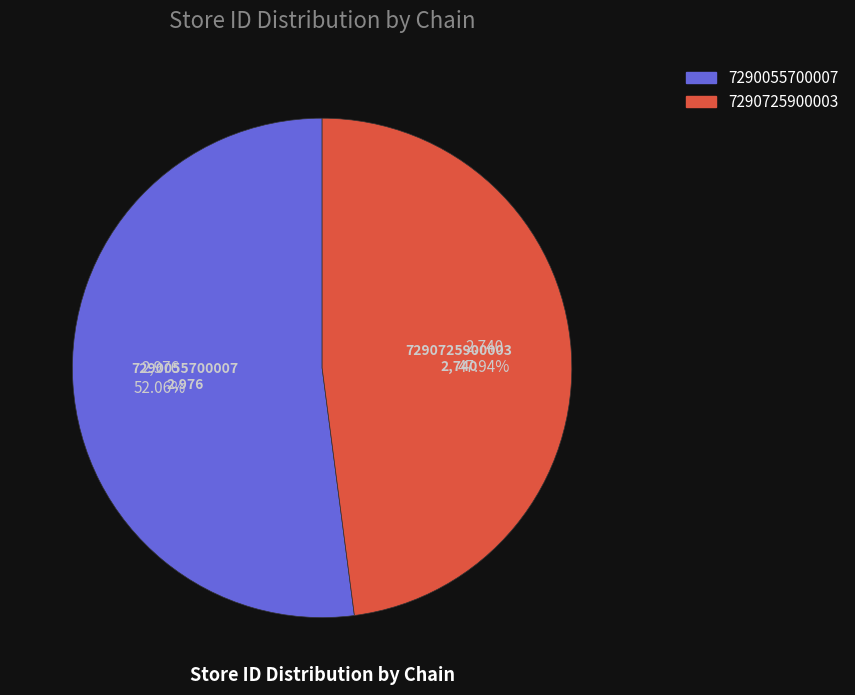

To the nearest percent, what is the difference between the 7290725900003 and 7290055700007 slice percentages?

4%